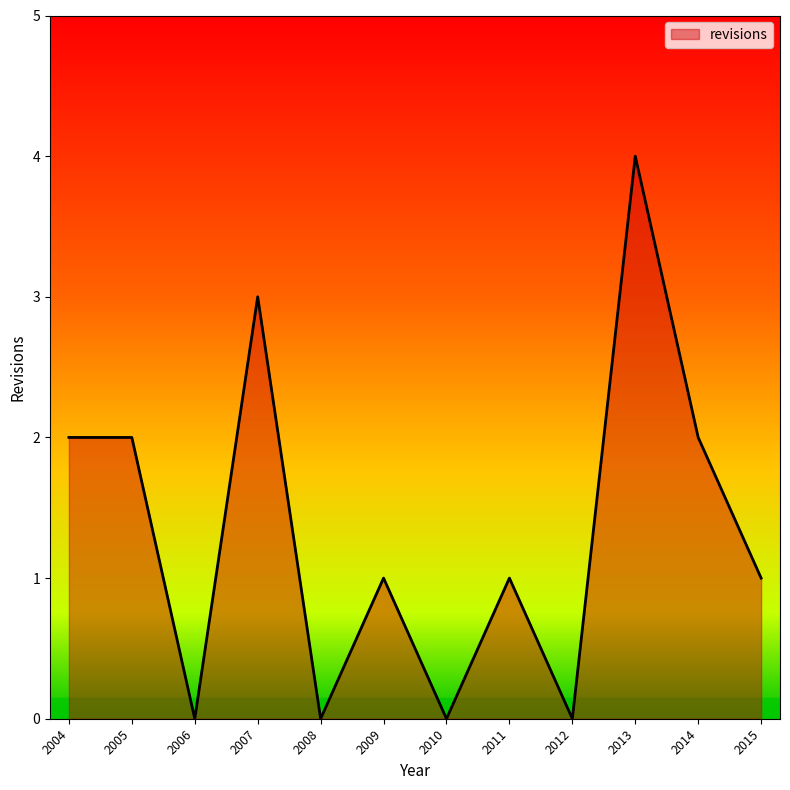

What is the approximate value at 2013?

4